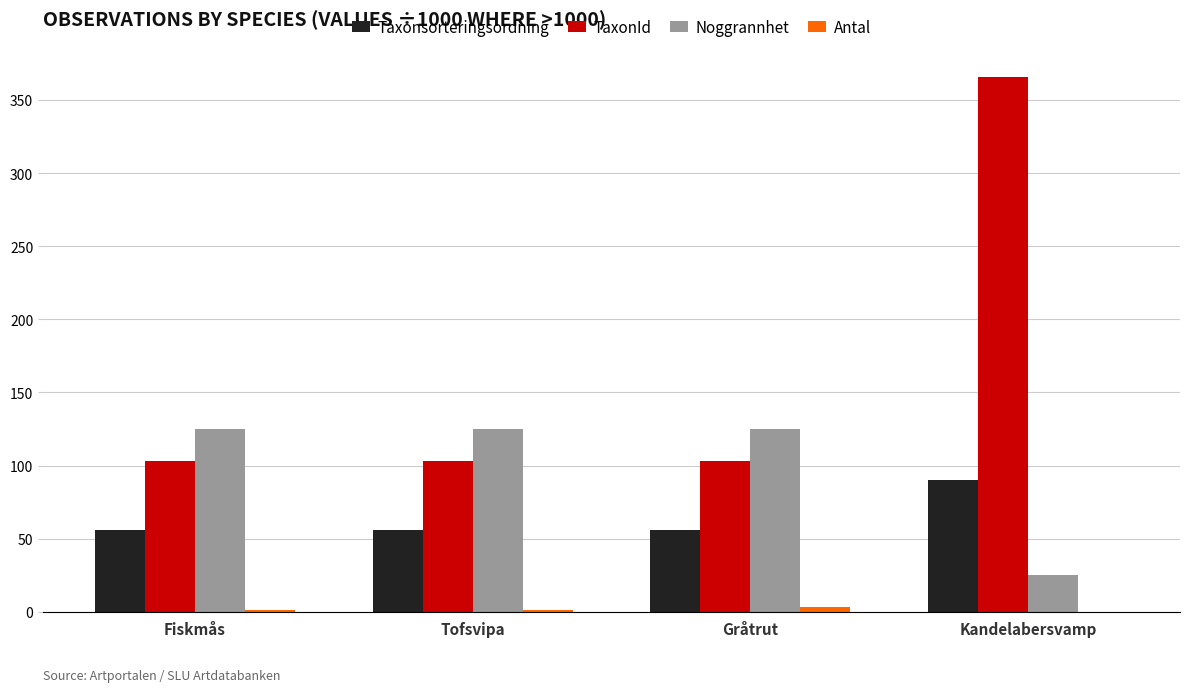

What is the sum of all Taxonsorteringsordning values?

257.9